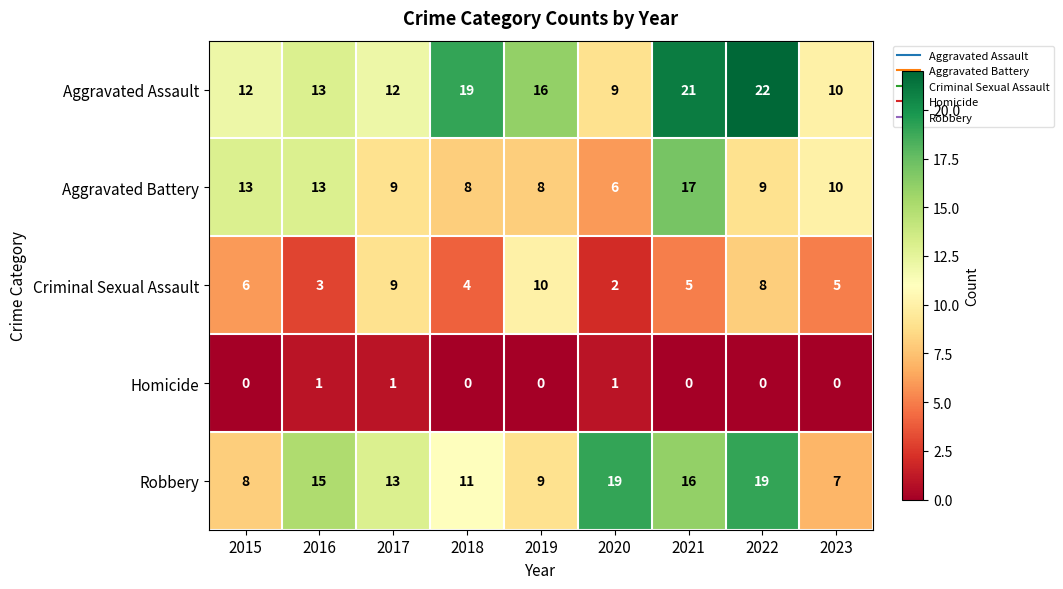

Which series has the widest spread of values?

Aggravated Assault